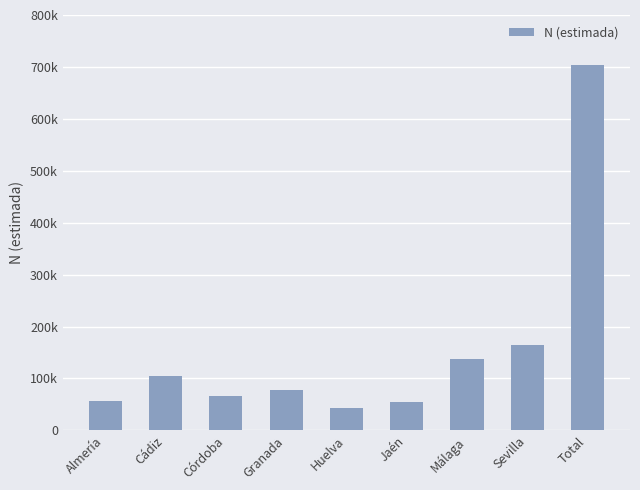

Where is the data nearest to the value 373904?

Sevilla